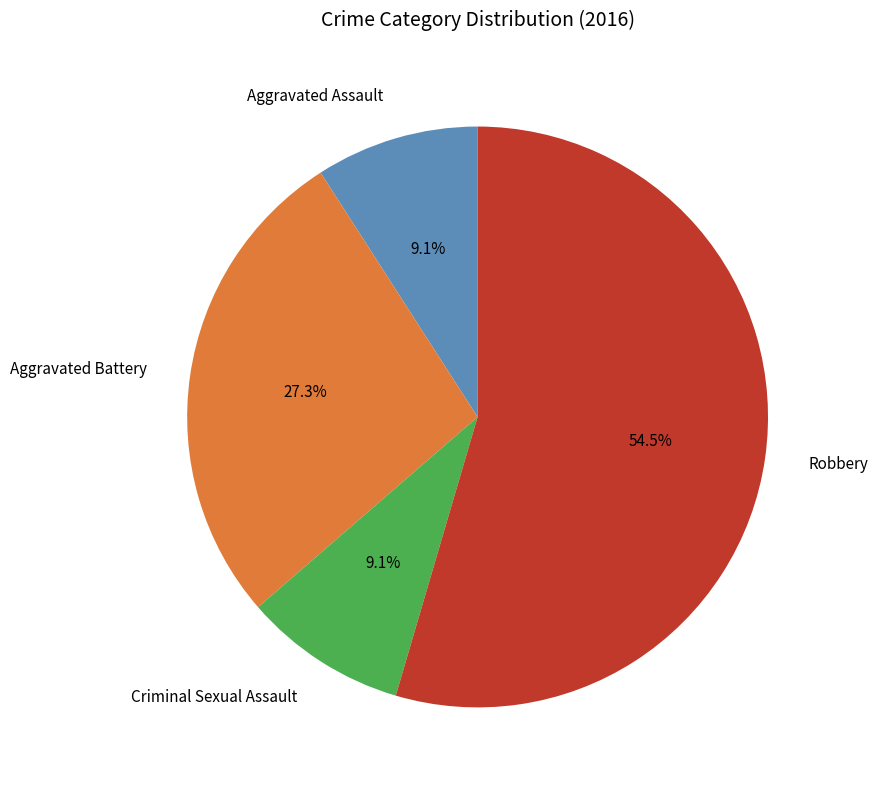

How many slices are in this pie chart?

4